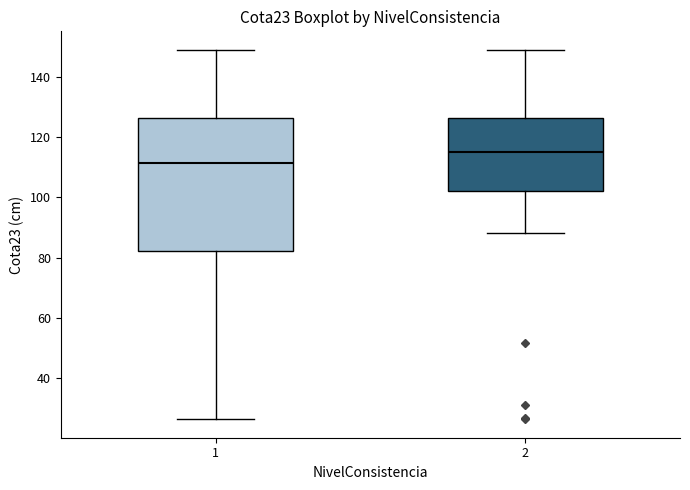

Comparing the boxes themselves (not the whiskers), which one is the tallest?

1